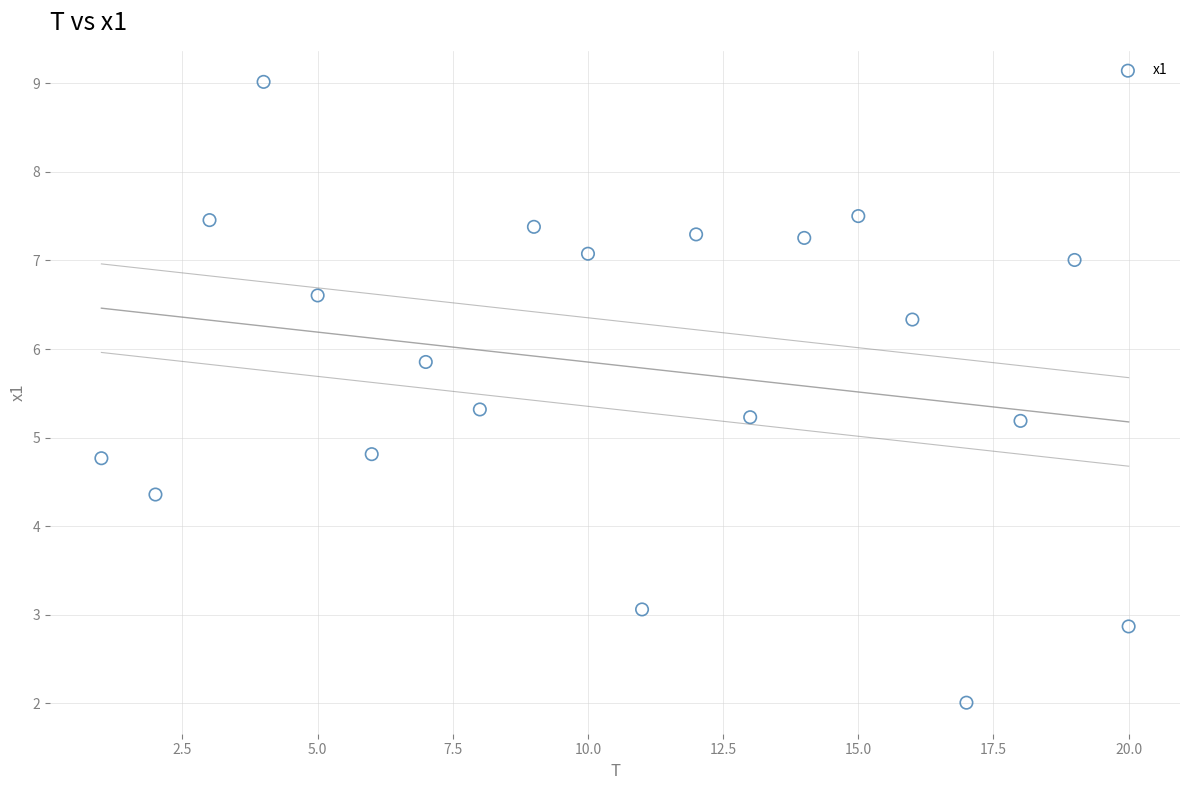

What is the range of Y values (max minus min)?

7.0